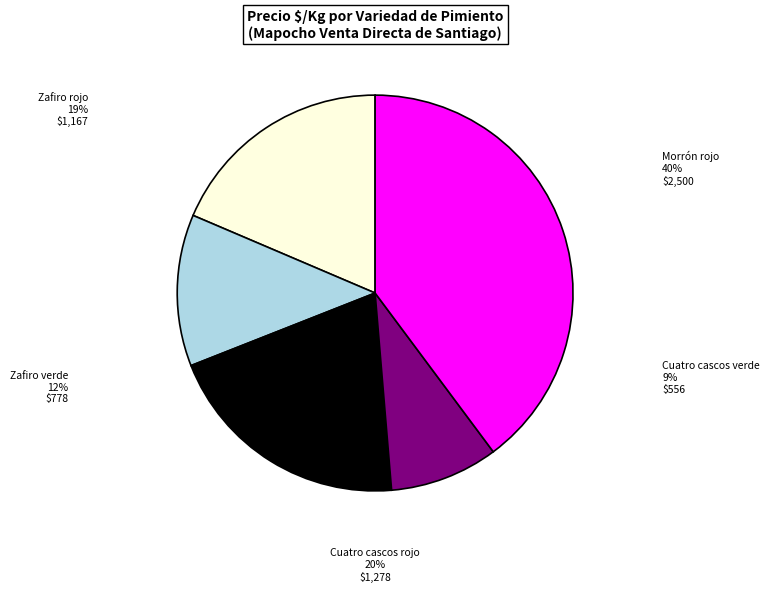

Rank the categories by value from lowest to highest.

Cuatro cascos verde, Zafiro verde, Zafiro rojo, Cuatro cascos rojo, Morrón rojo